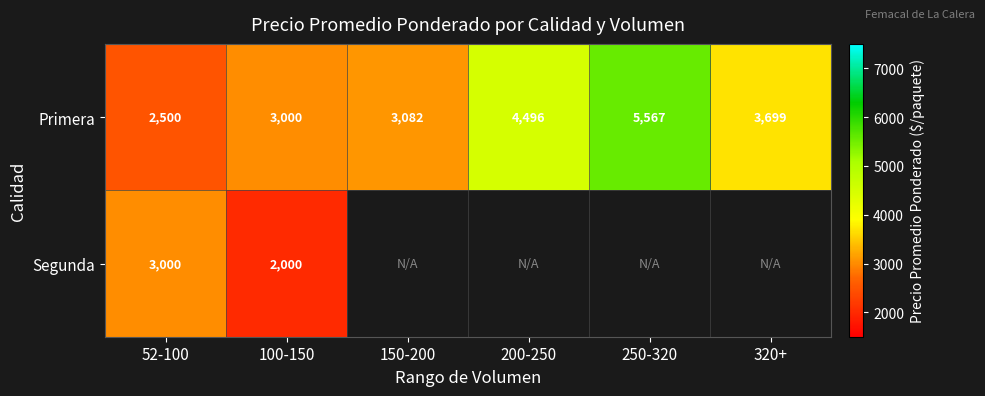

What is the sum of the Primera values at 100-150 and 200-250?

7496